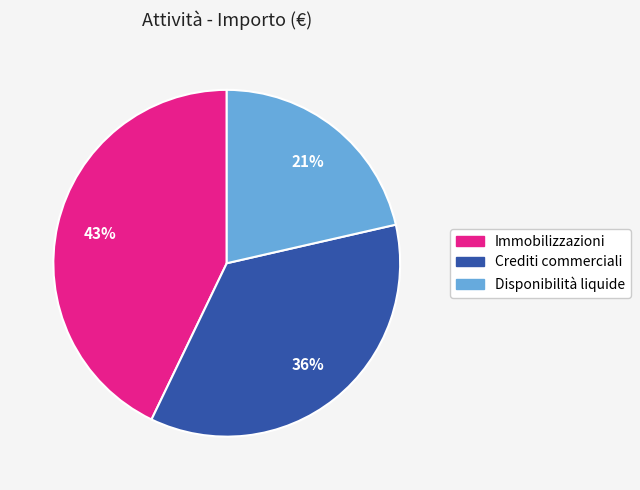

How many segments does this pie chart have?

3